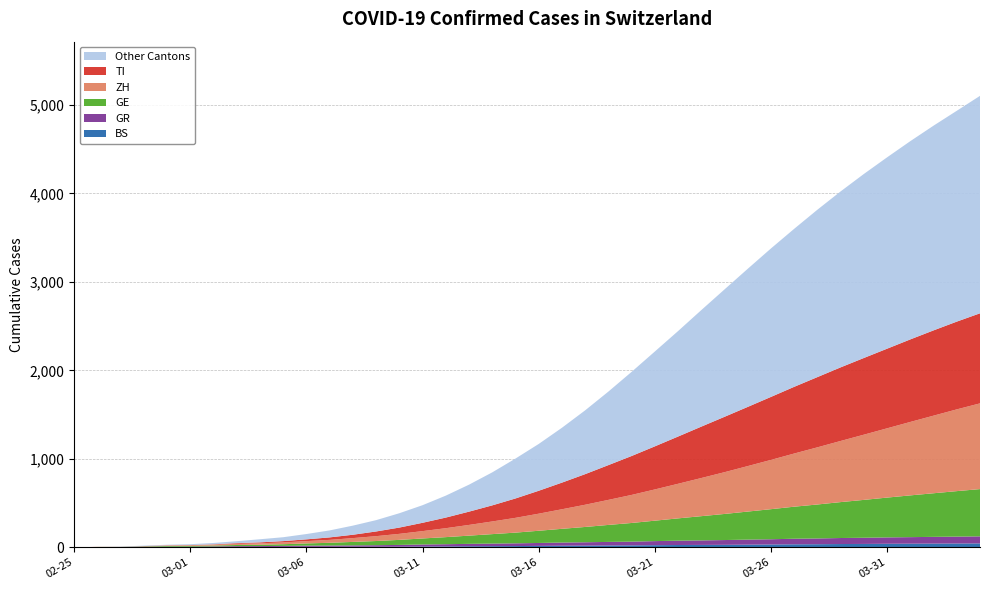

Reading left to right, transcribe all the data shown in this chart.

BS: 0	1	1	1	1	1	1	3	3	4	5	5	6	6	7	9	10	12	13	14	16	18	19	21	22	24	26	27	28	30	32	34	35	37	38	40	41	42	43	44
GR: 0	2	2	6	6	6	9	10	11	12	14	15	16	18	20	23	25	27	29	31	33	36	38	40	42	46	49	51	54	57	59	63	65	68	70	72	74	76	78	80
GE: 0	1	1	4	8	9	10	13	15	19	25	31	39	47	57	68	80	93	107	121	138	155	173	192	211	231	252	274	295	317	340	362	384	406	428	450	472	493	514	534
TI: 0	1	1	1	2	2	4	8	11	15	20	28	38	53	71	94	120	150	182	219	259	301	346	393	440	487	534	581	626	669	712	754	794	832	867	900	933	964	992	1018
ZH: 0	0	0	2	6	7	10	13	16	20	26	33	43	55	68	83	101	121	143	167	193	221	251	283	317	353	391	431	472	514	557	601	646	691	737	783	830	877	924	969
CH: 0	4	8	19	29	35	49	69	91	114	150	191	245	307	385	476	584	708	847	1003	1168	1351	1548	1760	1983	2213	2444	2681	2915	3148	3378	3600	3816	4023	4220	4408	4591	4766	4934	5103